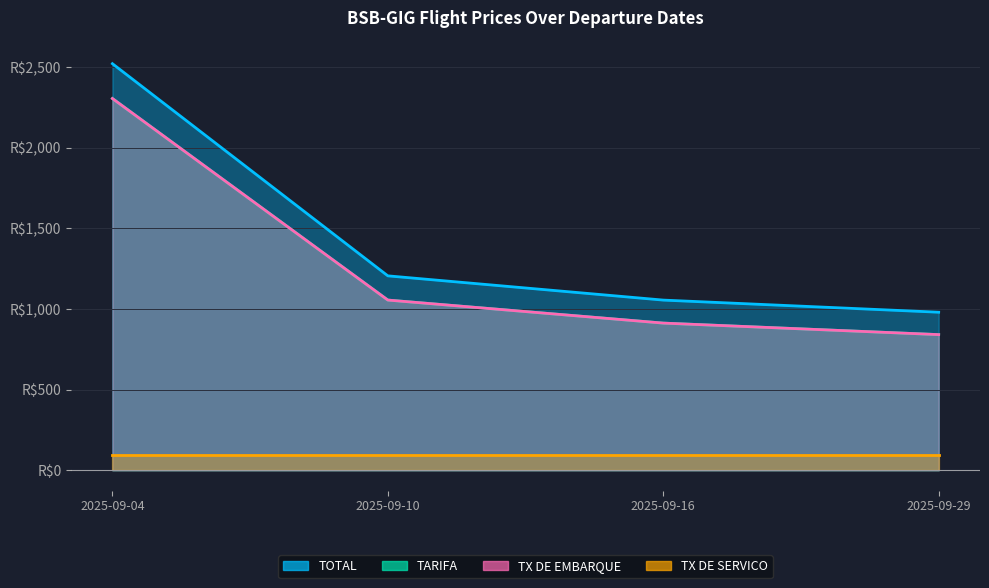

How many data points in TOTAL are above 1205?

2